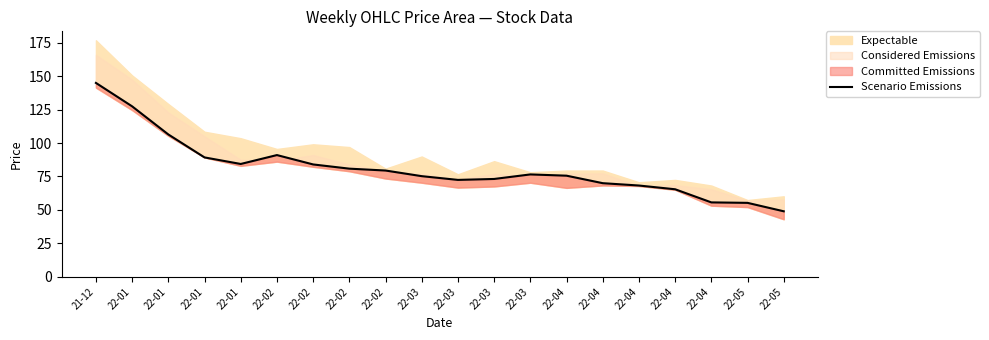

What is the maximum value shown in the chart?

144.9